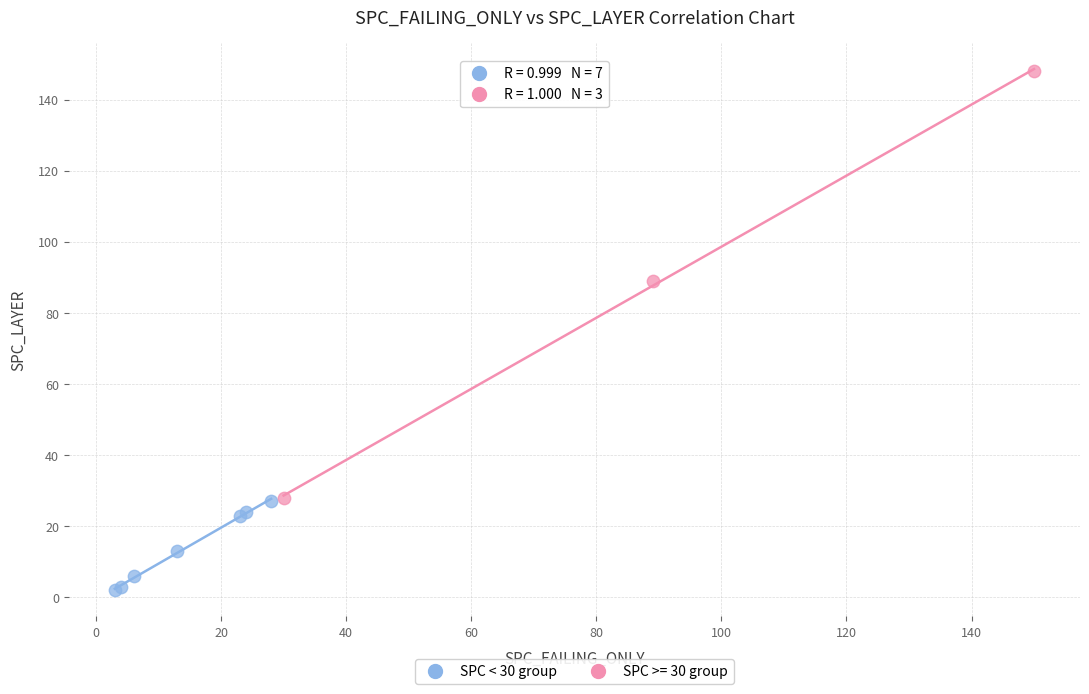

Which series reaches the minimum Y coordinate?

SPC < 30 group